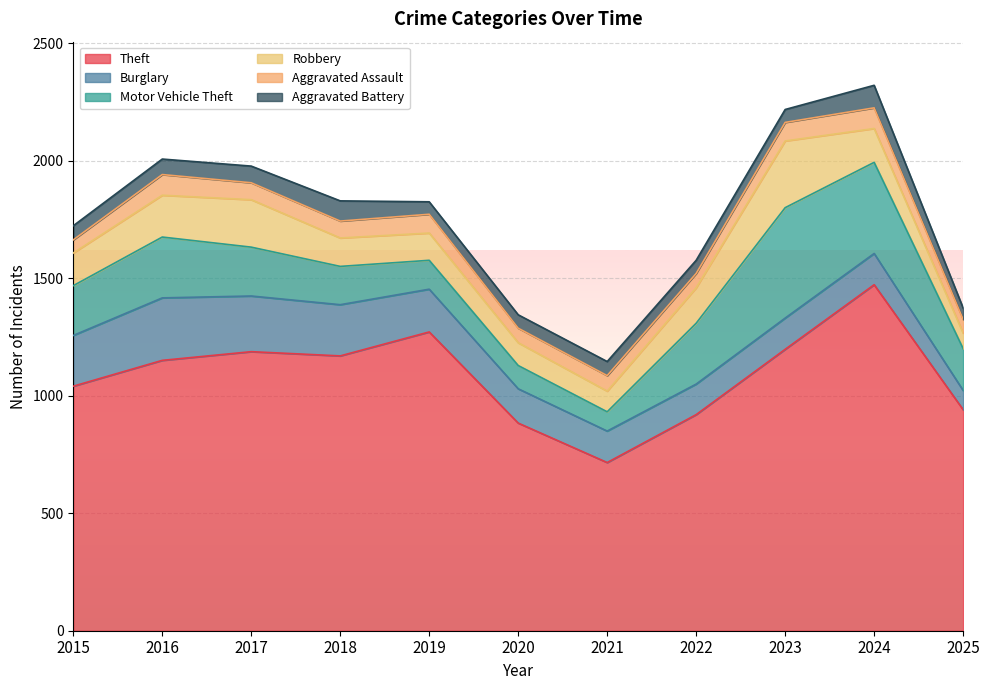

Is the value of Motor Vehicle Theft at 2016 greater than the value of Aggravated Assault at 2015?

Yes